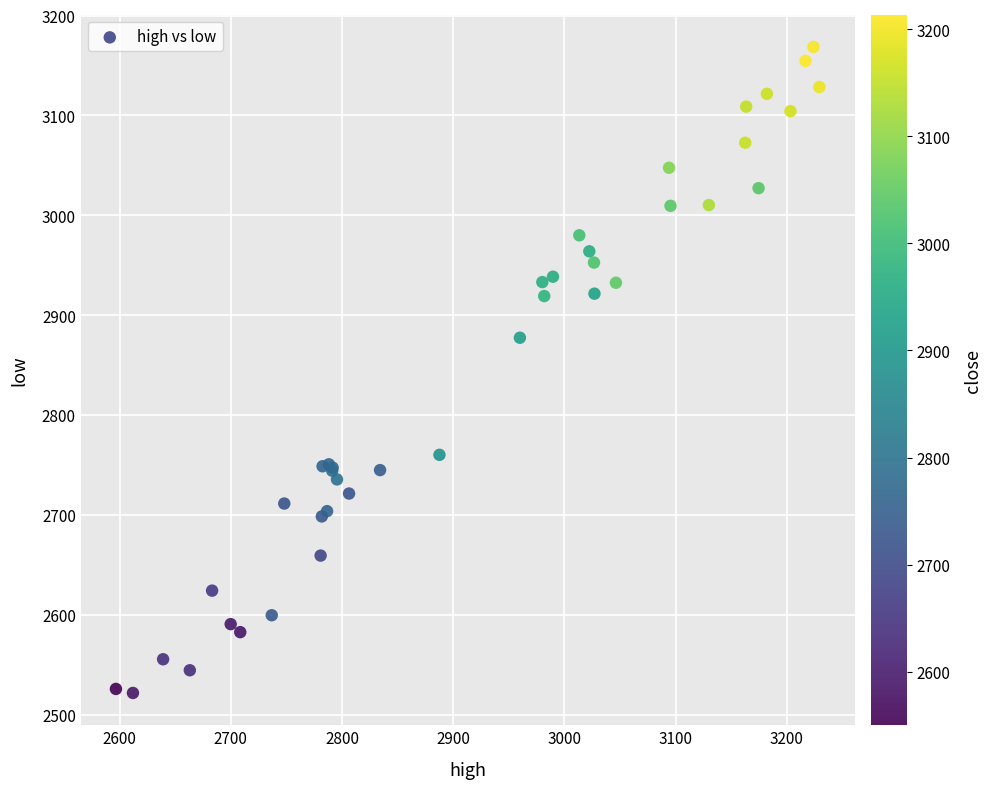

What Y value in the scatter plot is closest to 2845?

2877.5